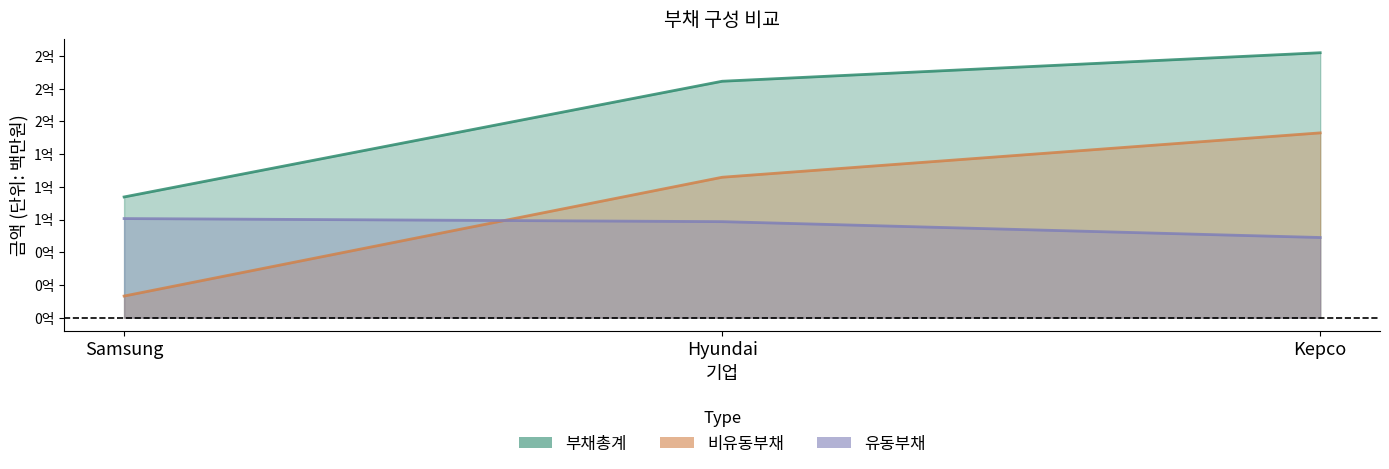

What is the sum of all 유동부채_line values?

210329976